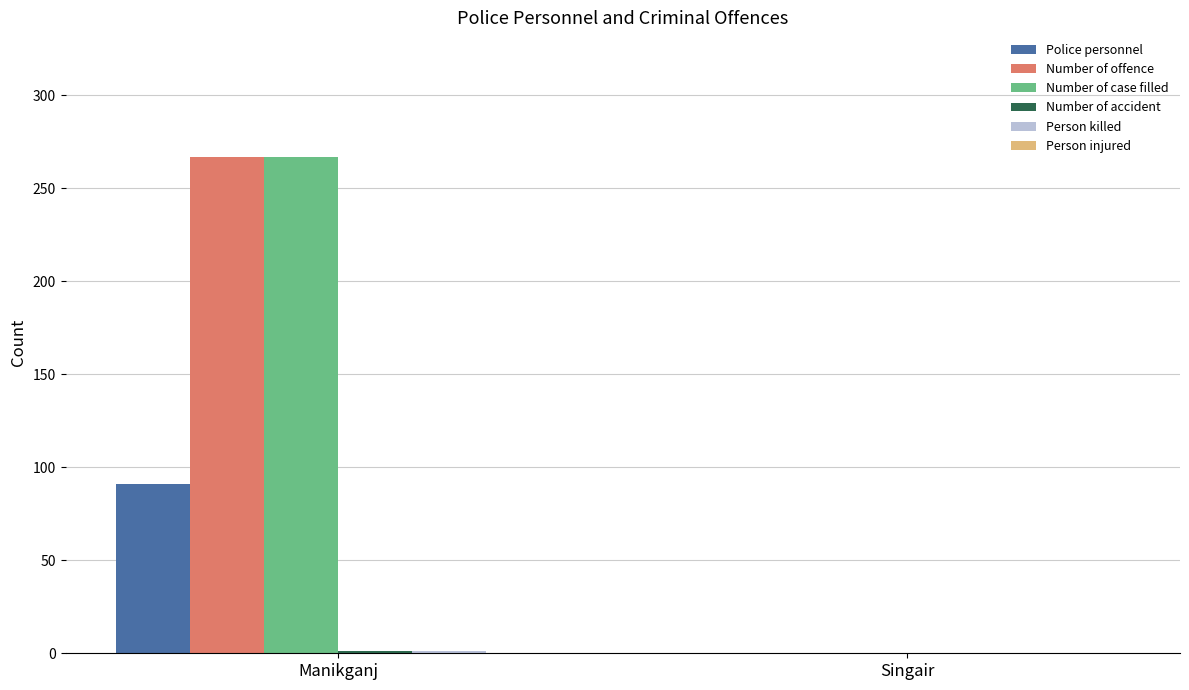

True or false: Number of offence has a value of -150 at Singair.

False